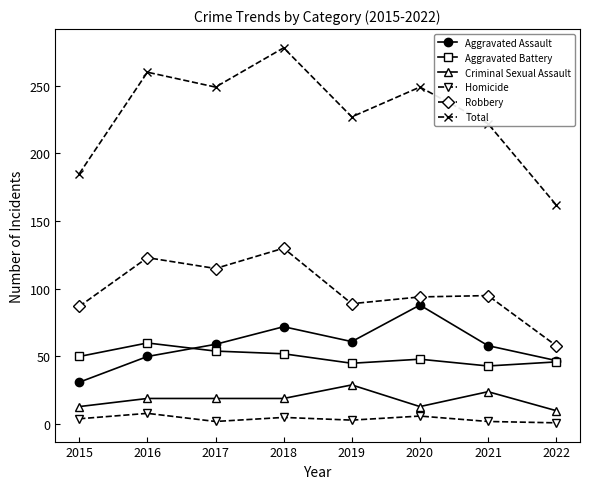

At 2017, list the series in order from smallest to largest.

Homicide, Criminal Sexual Assault, Aggravated Battery, Aggravated Assault, Robbery, Total